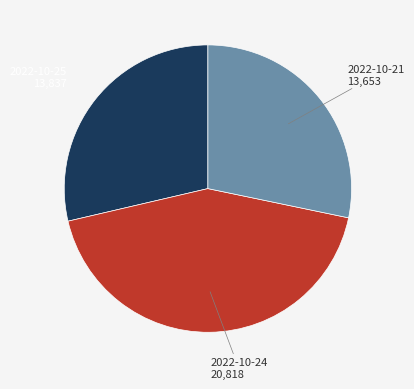

Do 2022-10-21 and 2022-10-25 together represent more than half of the pie?

Yes